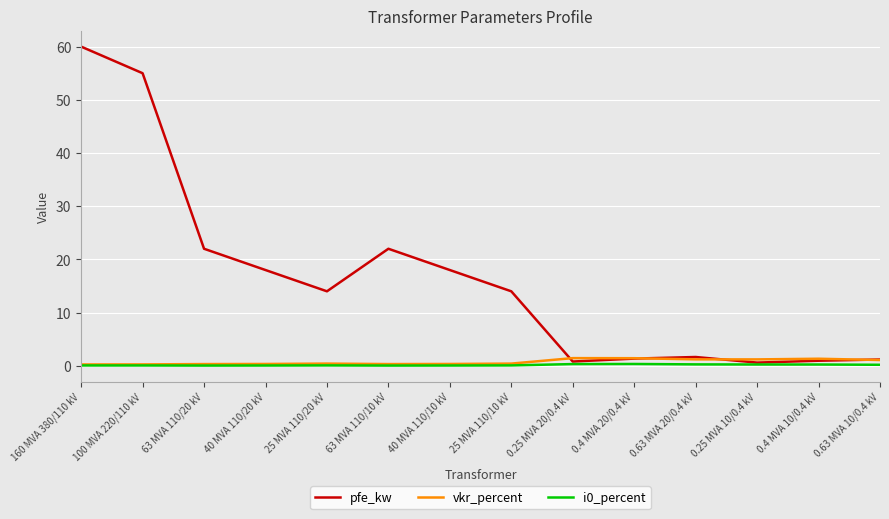

At which category is the sum across all series the highest?

160 MVA 380/110 kV